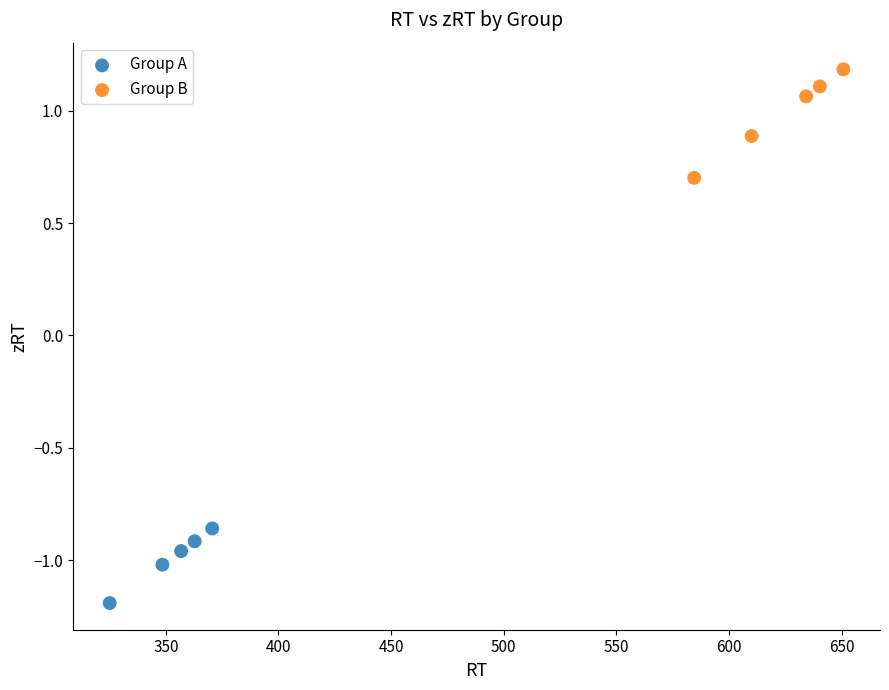

Which series has the widest spread of Y values?

Group B